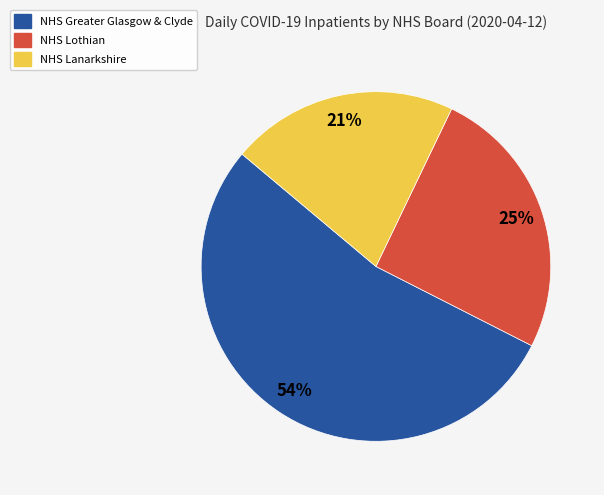

Does any single category account for the majority?

Yes